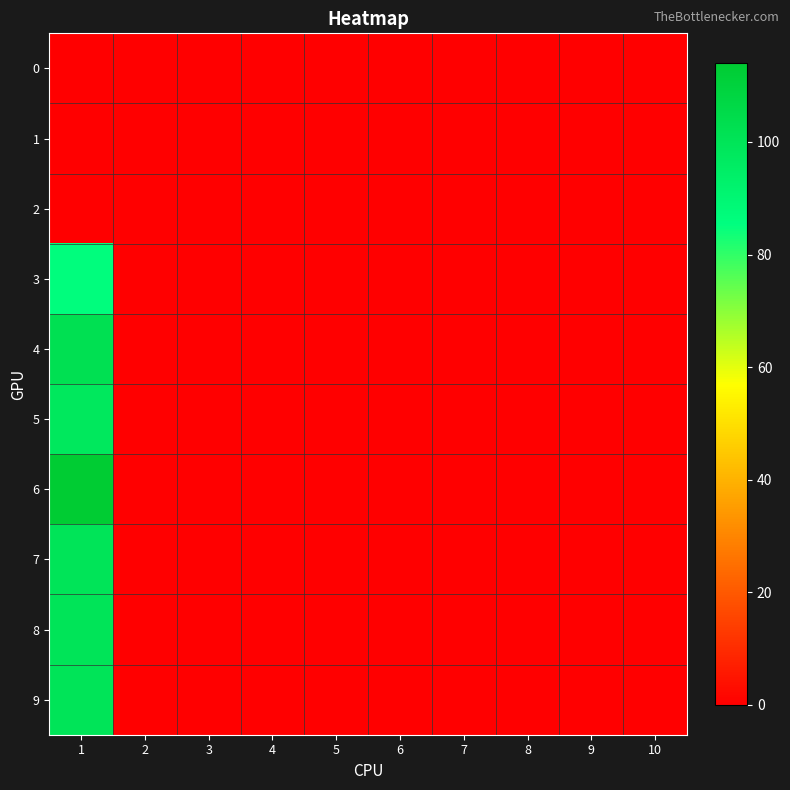

What is the greatest value displayed?

114